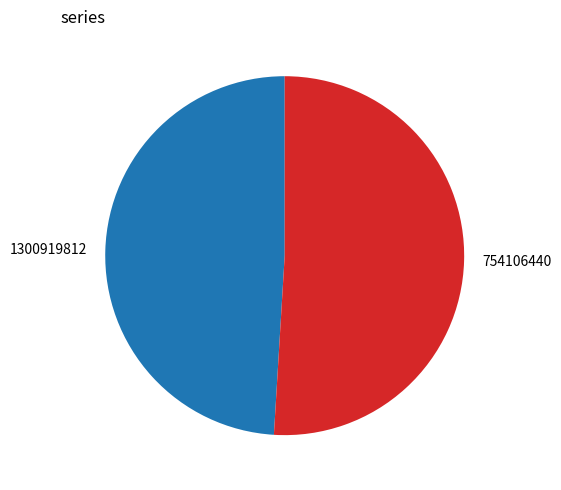

What is the ratio of the value at 754106440 to the value at 1300919812?

1.0